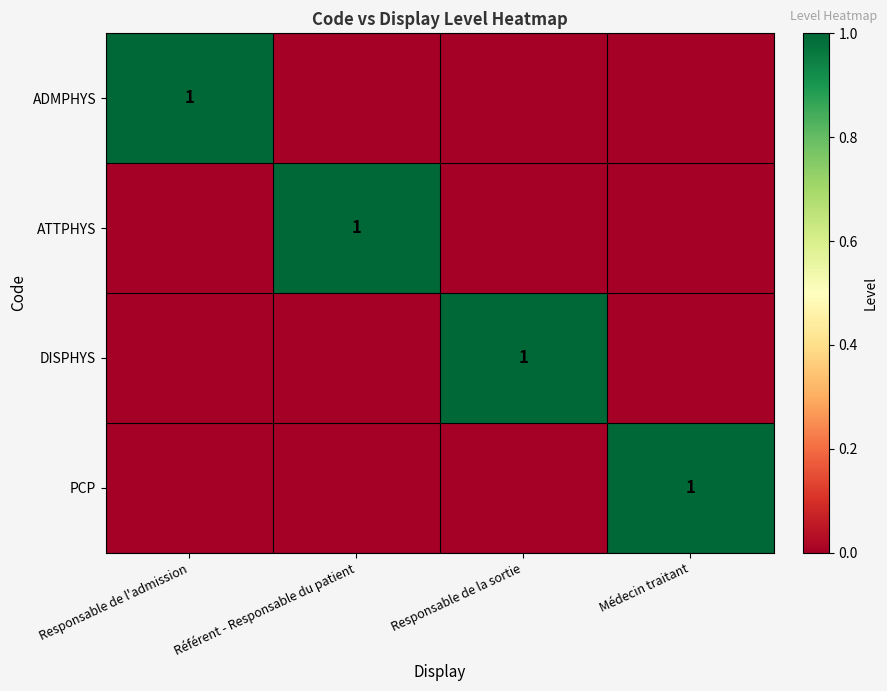

List the series in order of their peak value, highest first.

ADMPHYS, ATTPHYS, DISPHYS, PCP